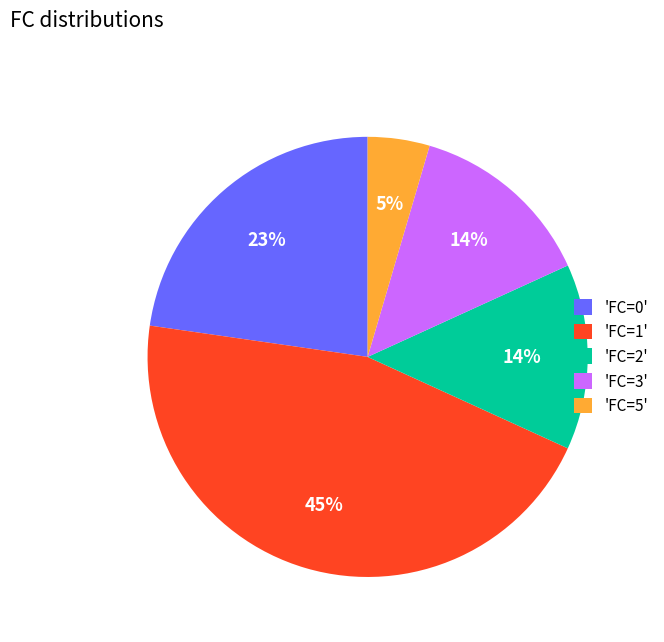

To the nearest percent, what portion does 'FC=3' represent?

14%